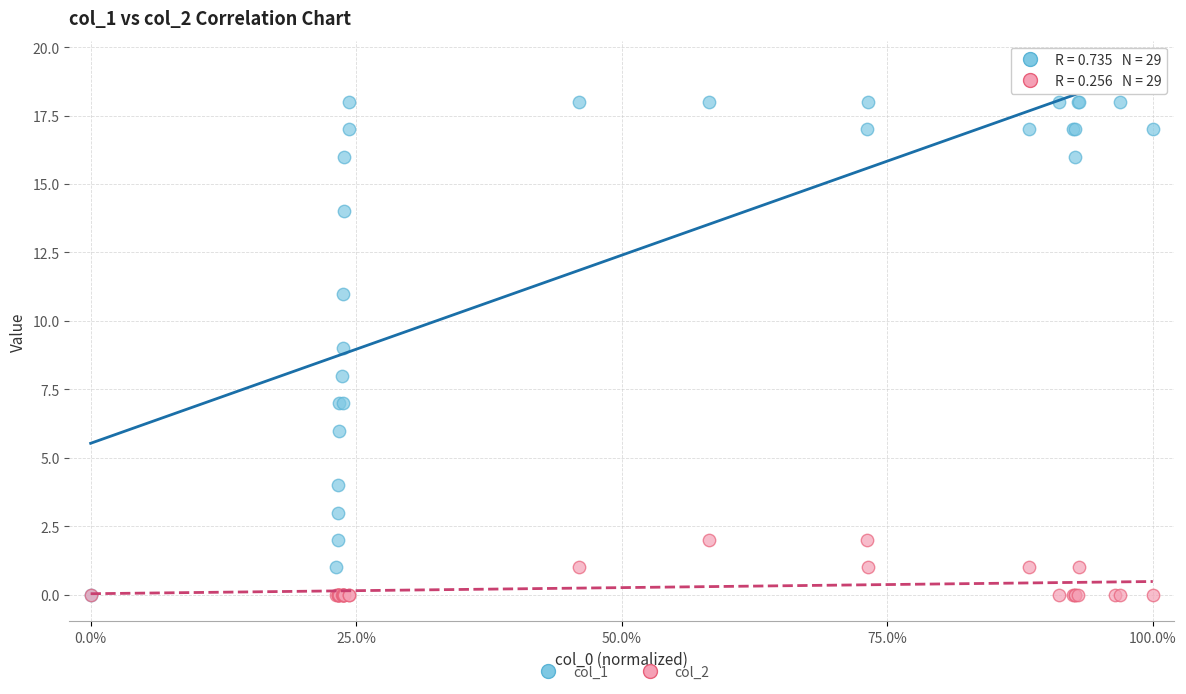

Which series has the largest Y range (max minus min)?

col_1